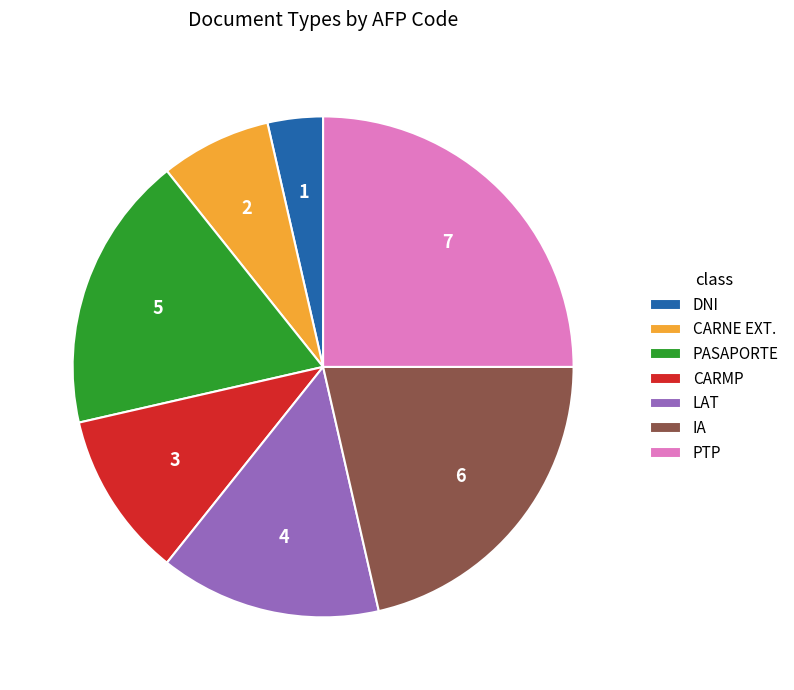

How many slices are in this pie chart?

7